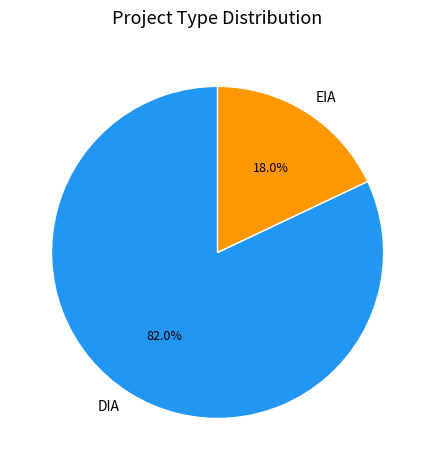

Does DIA account for over 50% of the chart?

Yes